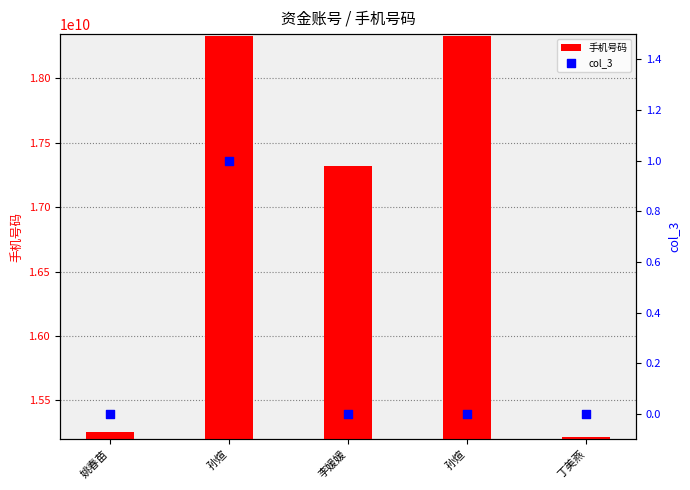

Is the value of col_3 at 姚春苗 greater than the value of 手机号码 at 孙煊?

No